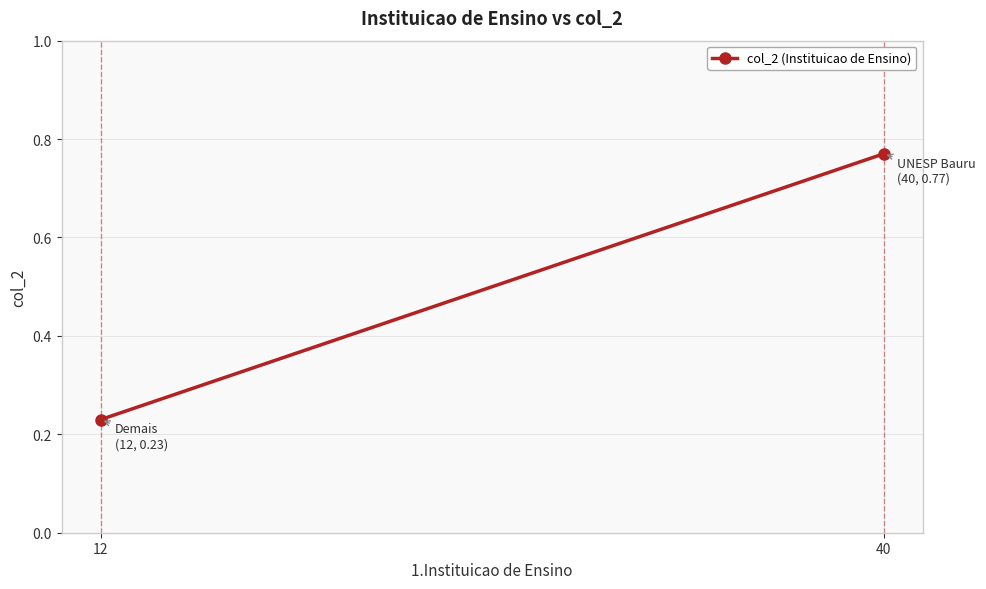

True or false: the data shows 0.4 at 40.

False